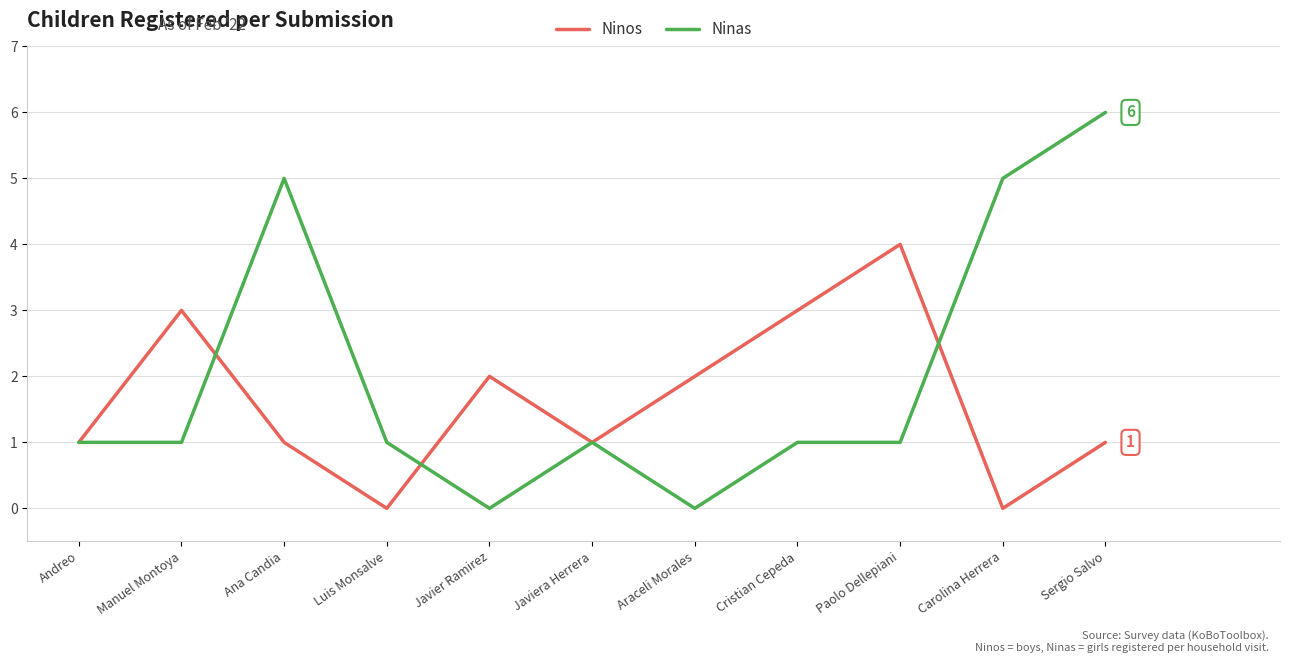

How many series are shown in this chart?

2